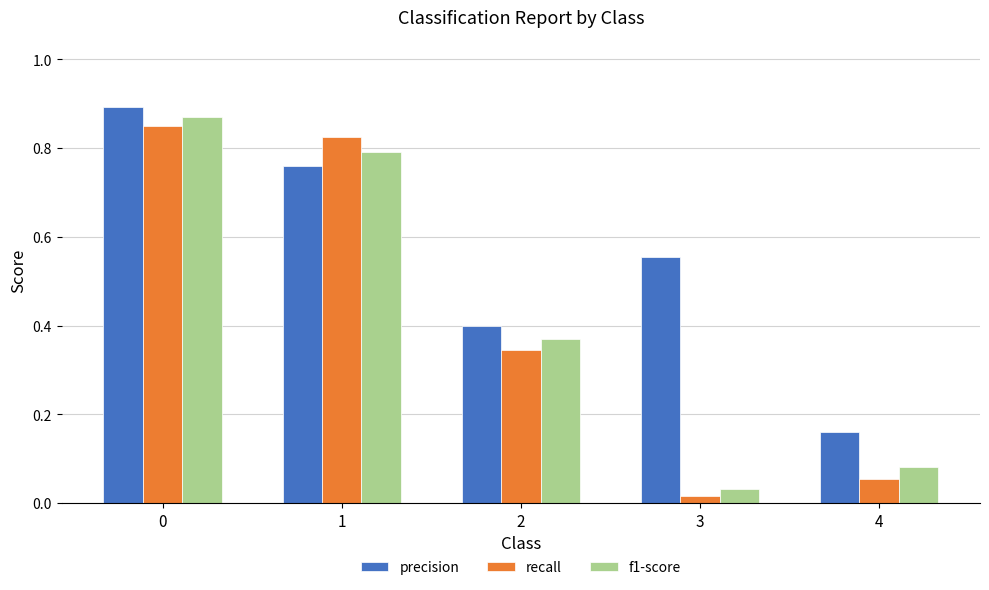

At which label is f1-score closest to 0?

3